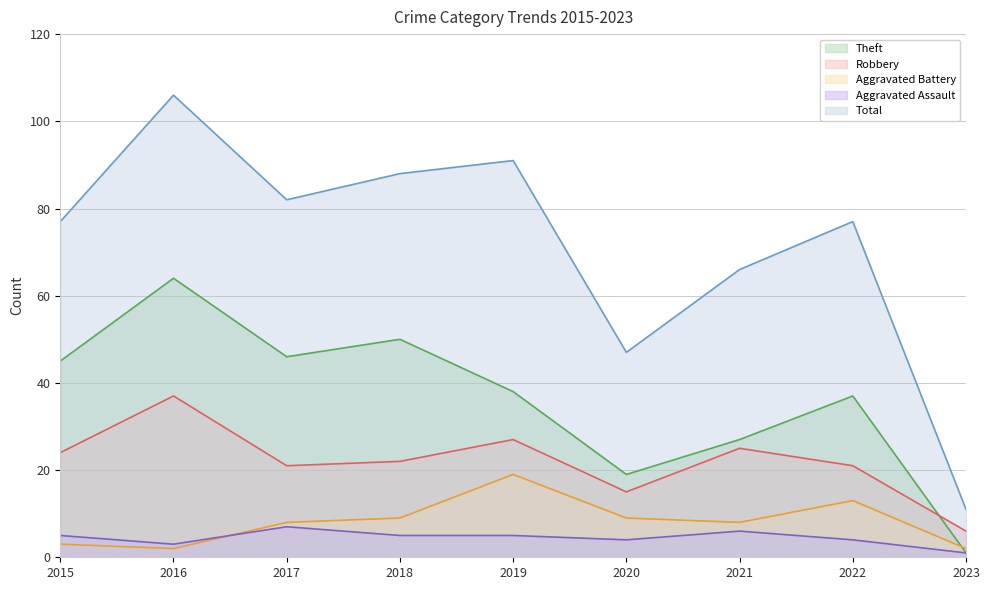

How many distinct data groups are displayed?

5